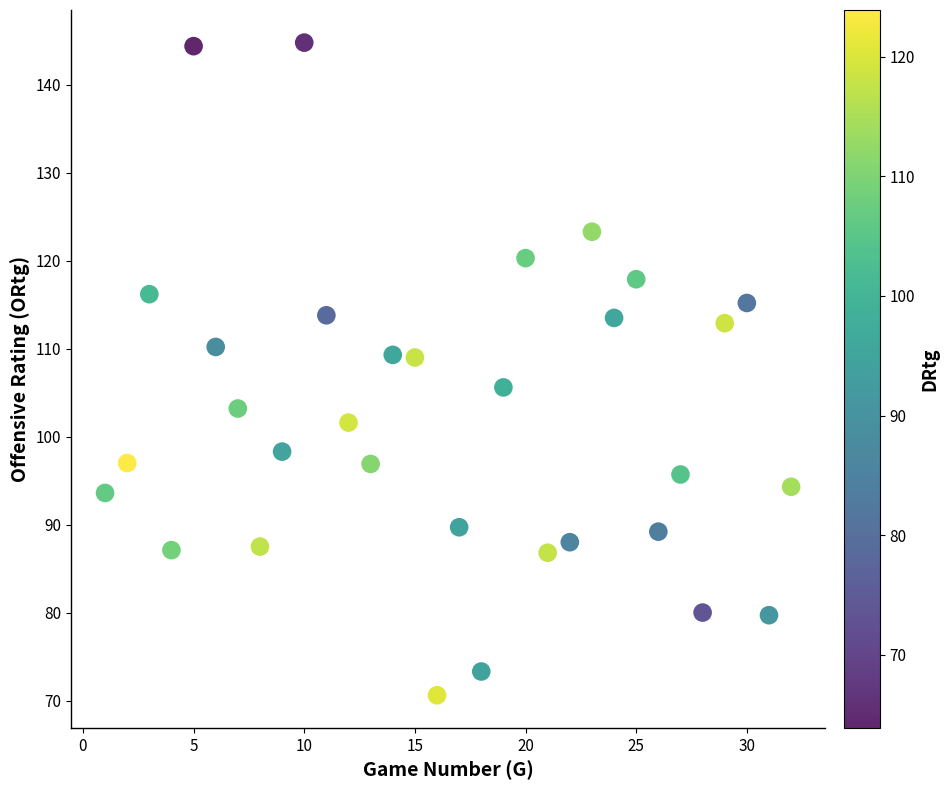

What is the range of Y values (max minus min)?

74.2